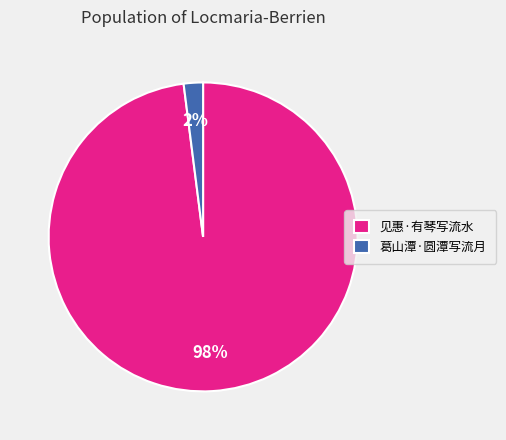

Rank the categories by value from lowest to highest.

葛山潭·圆潭写流月, 见惠·有琴写流水